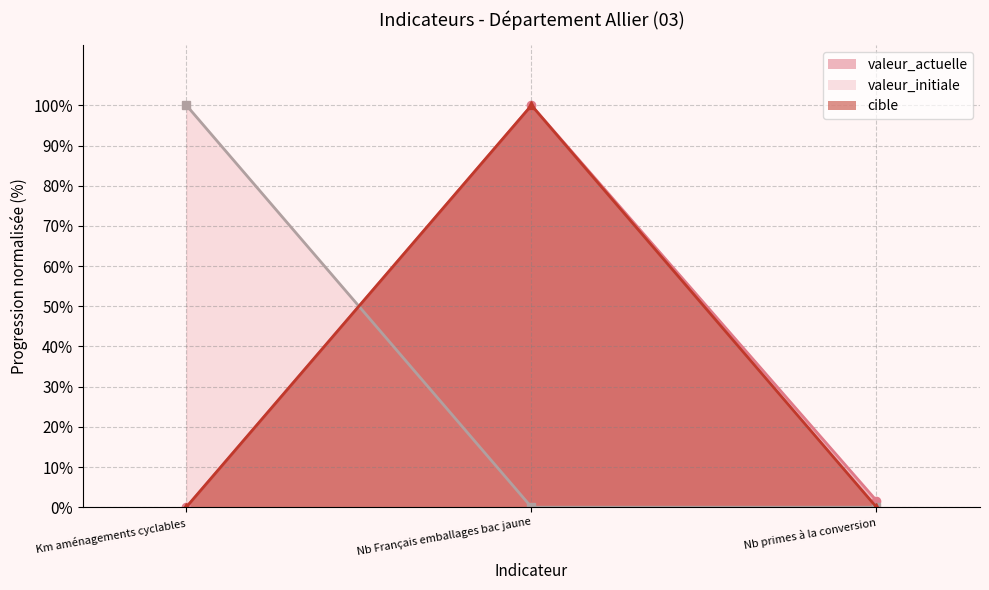

Does the chart display data point markers on the line(s)?

Yes